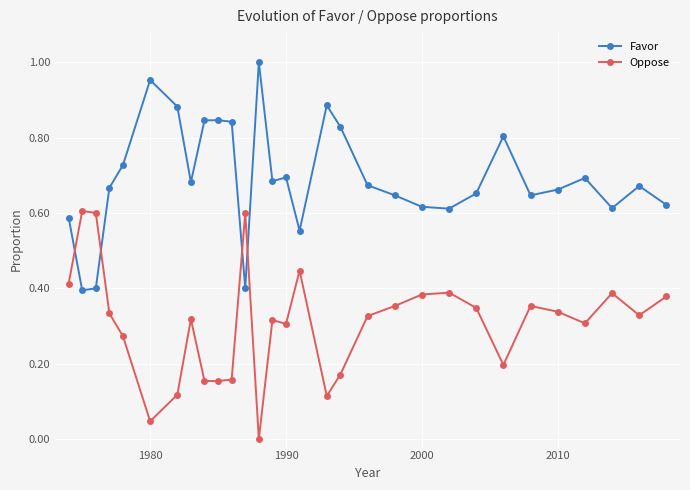

What is the sum of all Favor values?

20.8